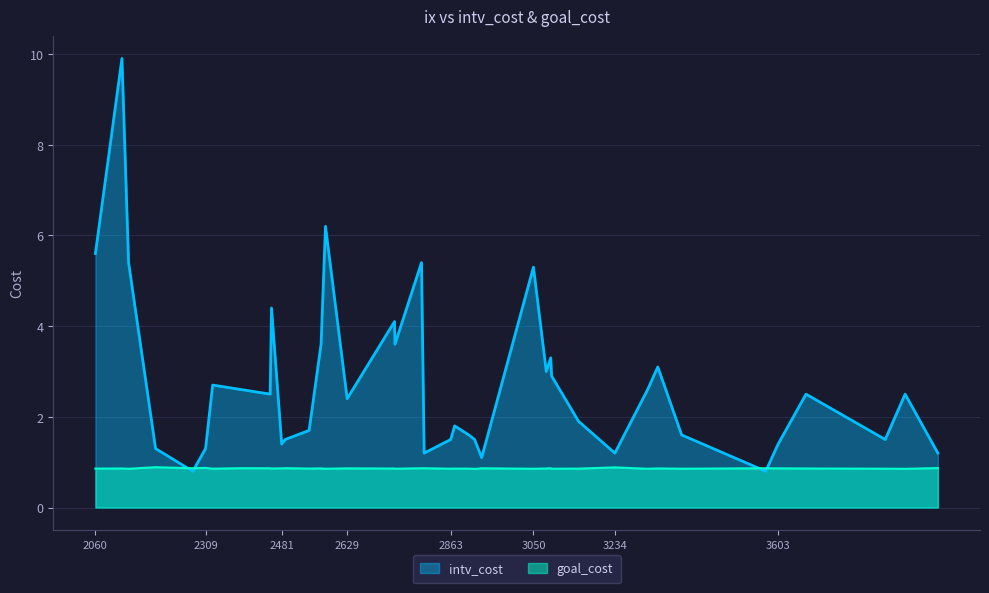

In intv_cost, how many points are higher than both neighbors (excluding endpoints)?

12